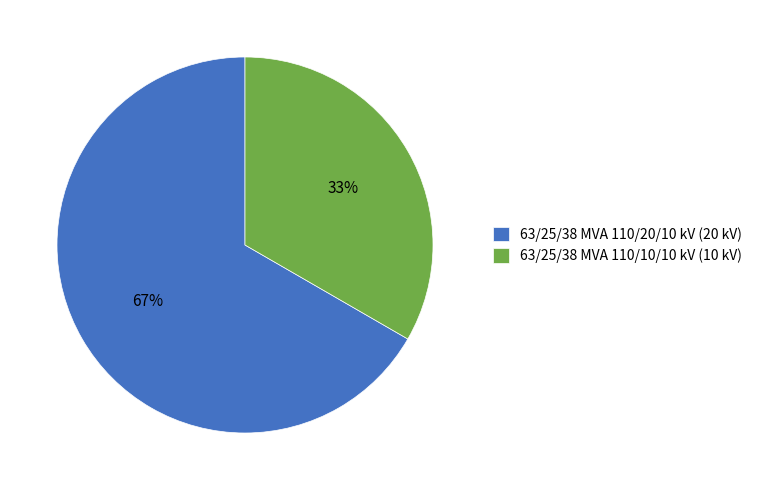

To the nearest percent, what is the average slice percentage?

50%